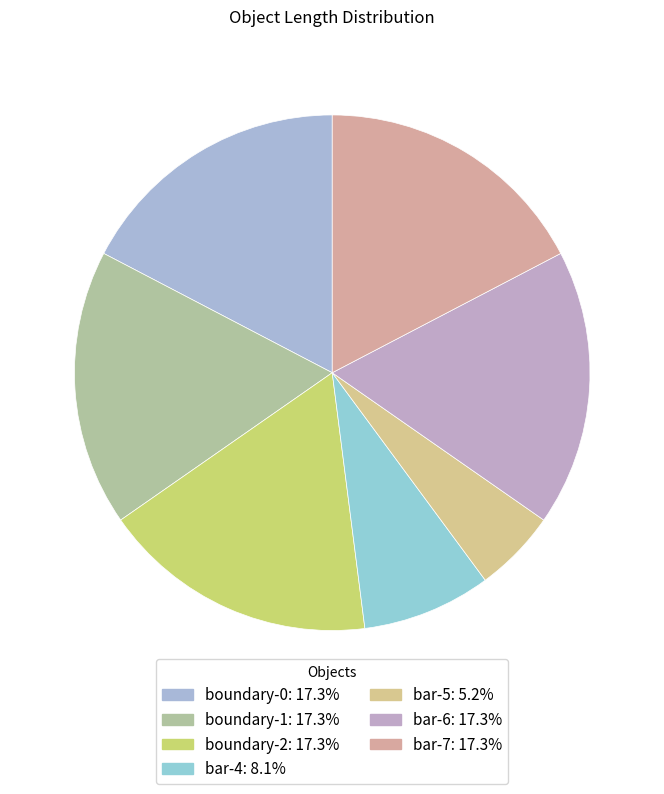

Which has a higher value, bar-5 or bar-6?

bar-6